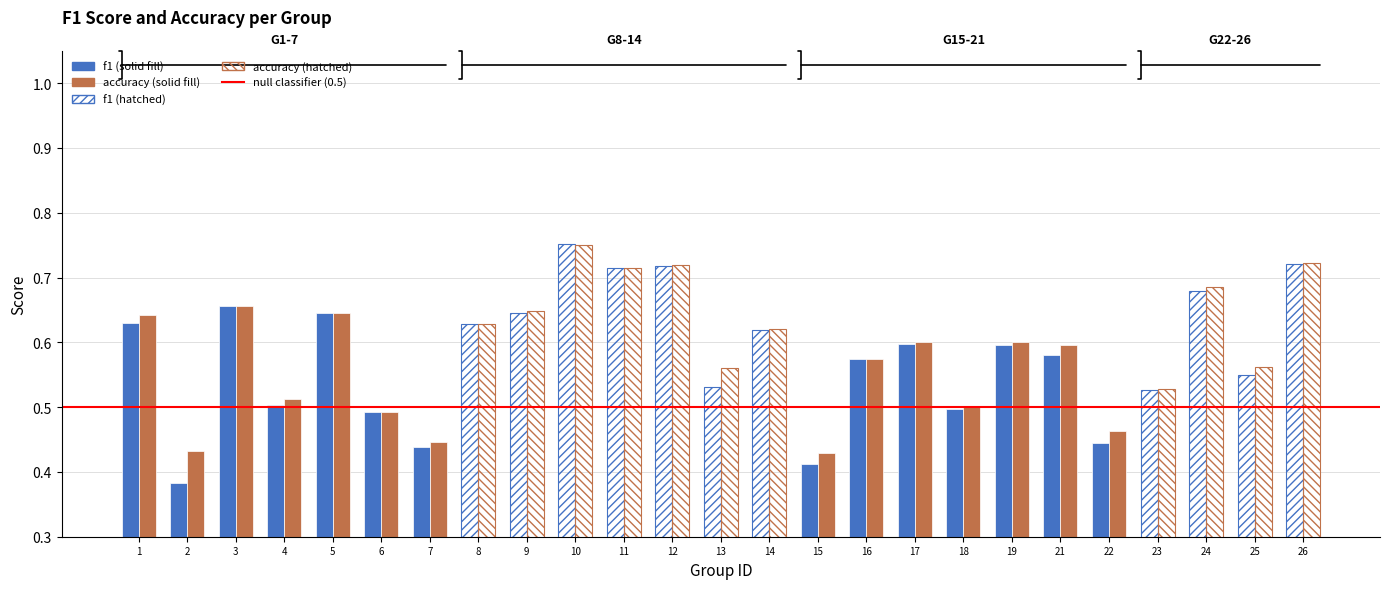

At which category does the chart reach its minimum across all series?

2